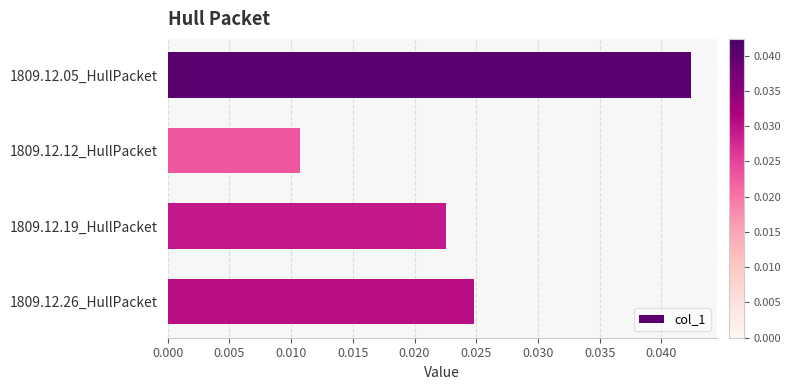

Between 1809.12.26_HullPacket and 1809.12.19_HullPacket, which is larger?

1809.12.26_HullPacket